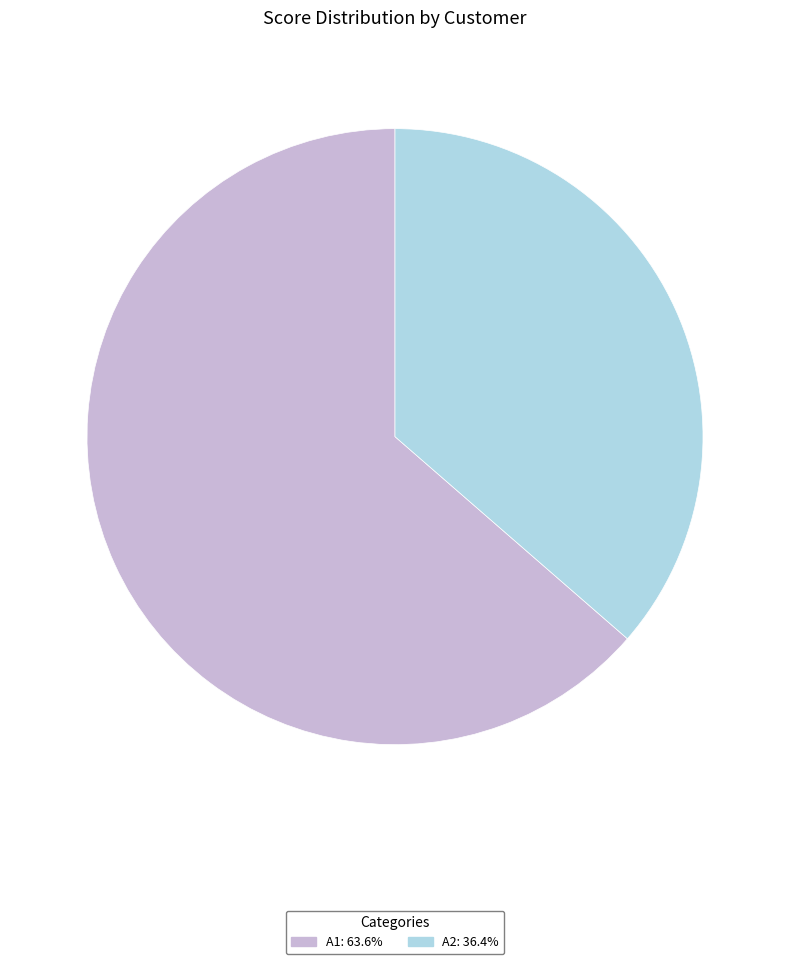

Is A2 the majority of the pie?

No